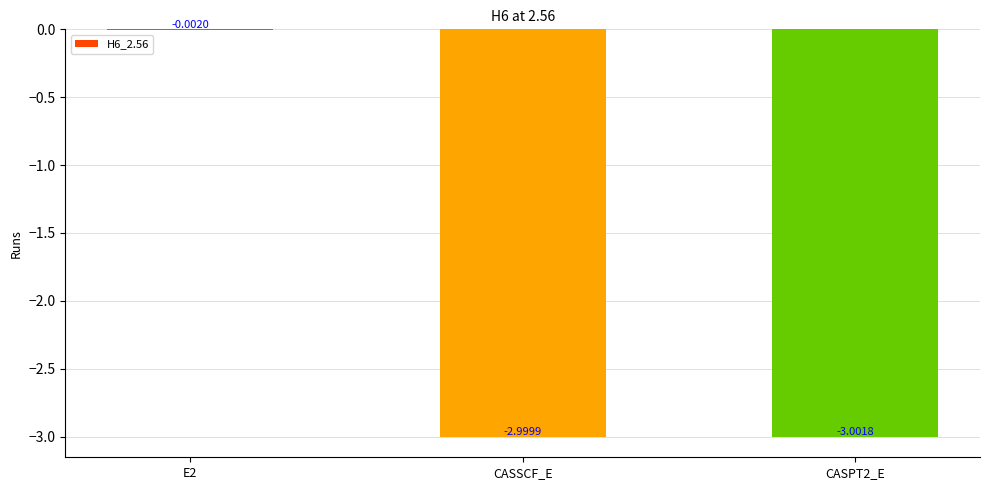

Does the chart contain stacked bars?

No